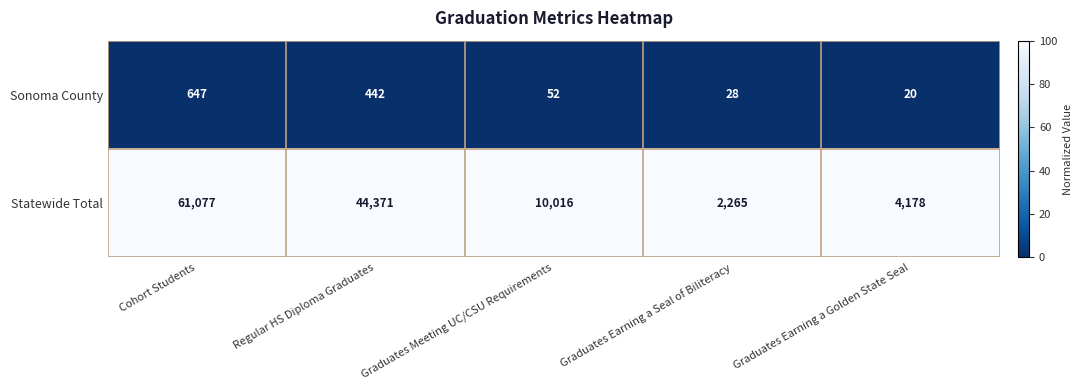

Reading left to right, list all the values displayed in this chart.

Sonoma County: 647	442	52	28	20
Statewide Total: 61077	44371	10016	2265	4178